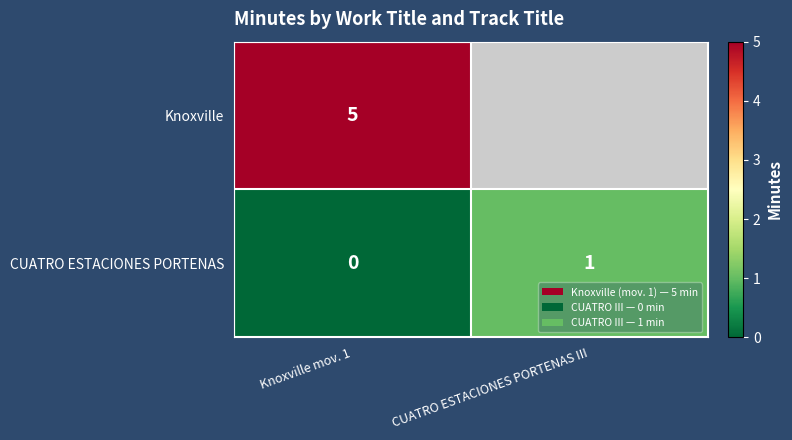

The value of CUATRO ESTACIONES PORTENAS at CUATRO ESTACIONES PORTENAS III is 0. True or false?

False